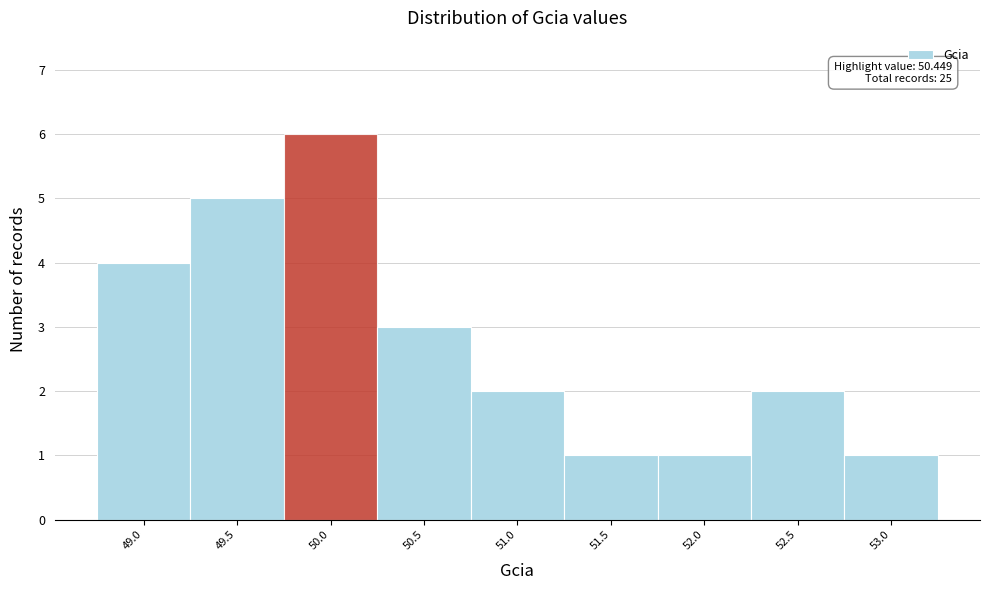

Reading right to left, transcribe all the data shown in this chart.

53.0=1	52.5=2	52.0=1	51.5=1	51.0=2	50.5=3	50.0=6	49.5=5	49.0=4